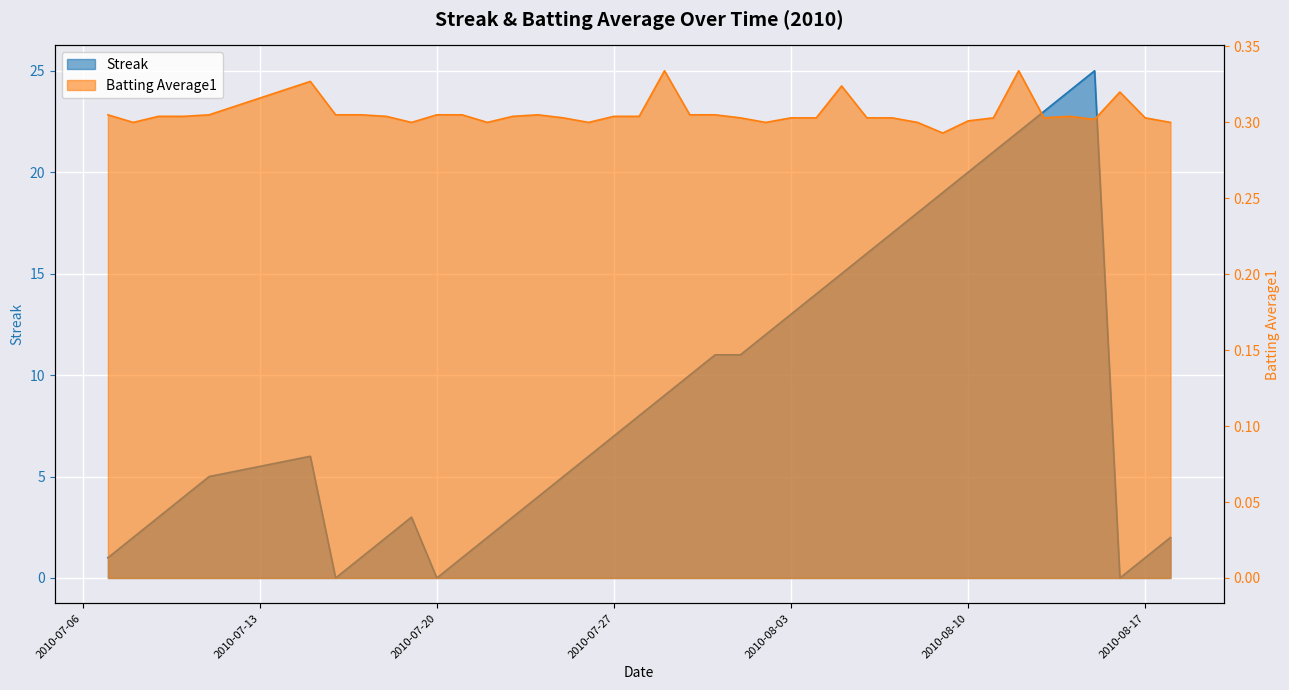

At which label is Batting Average1 closest to 0?

2010-08-09